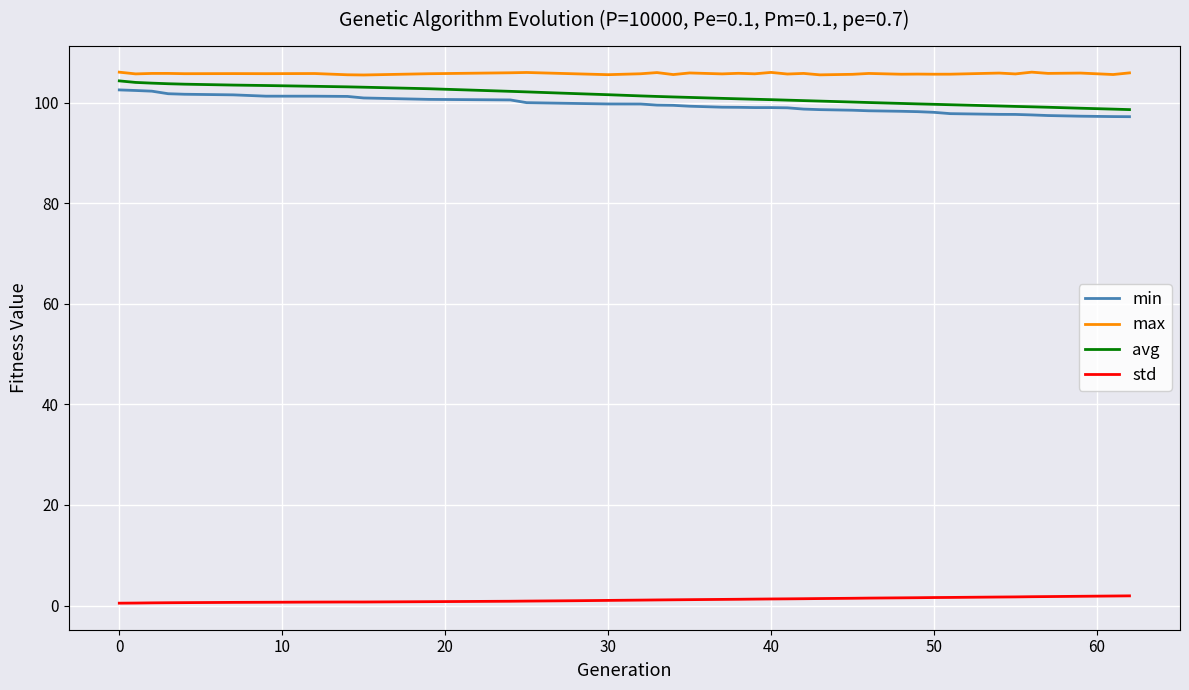

Does the chart display data point markers on the line(s)?

No